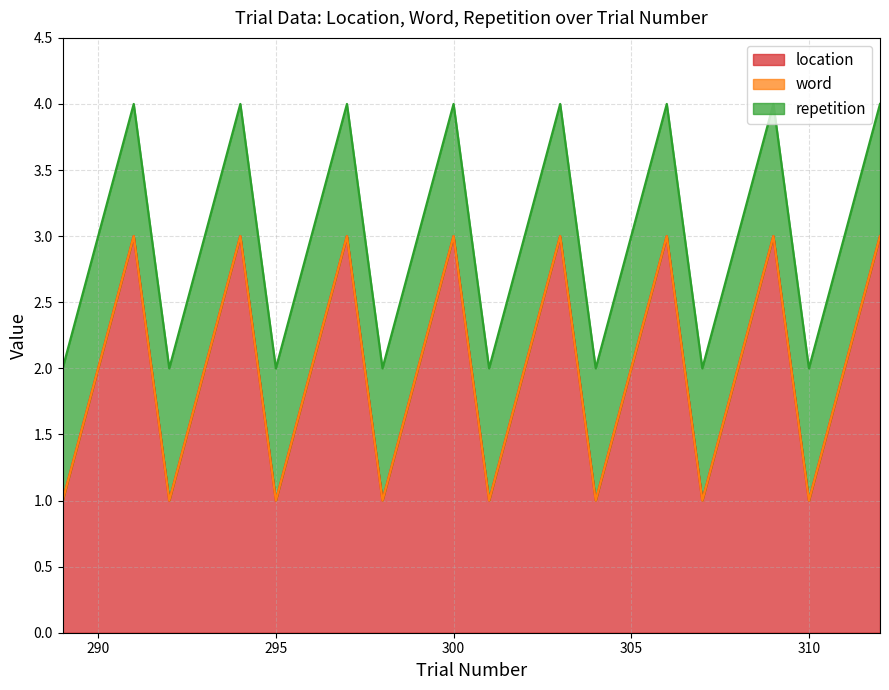

What are all the series names shown in the legend?

location, word, repetition